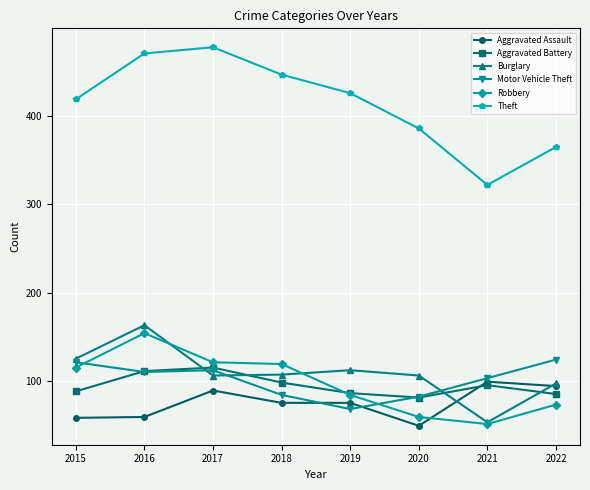

Is it true that Theft equals 732 at 2018?

False